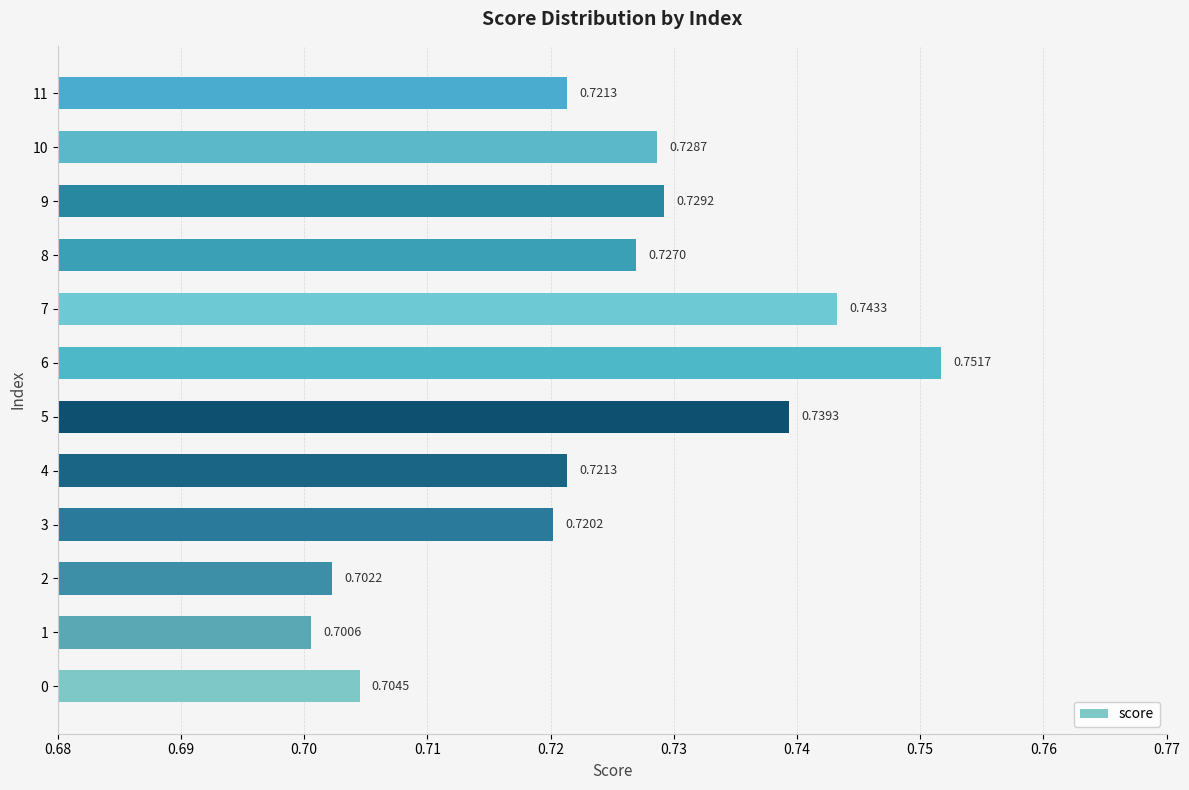

What is the sum of the values at 8 and 7?

1.5